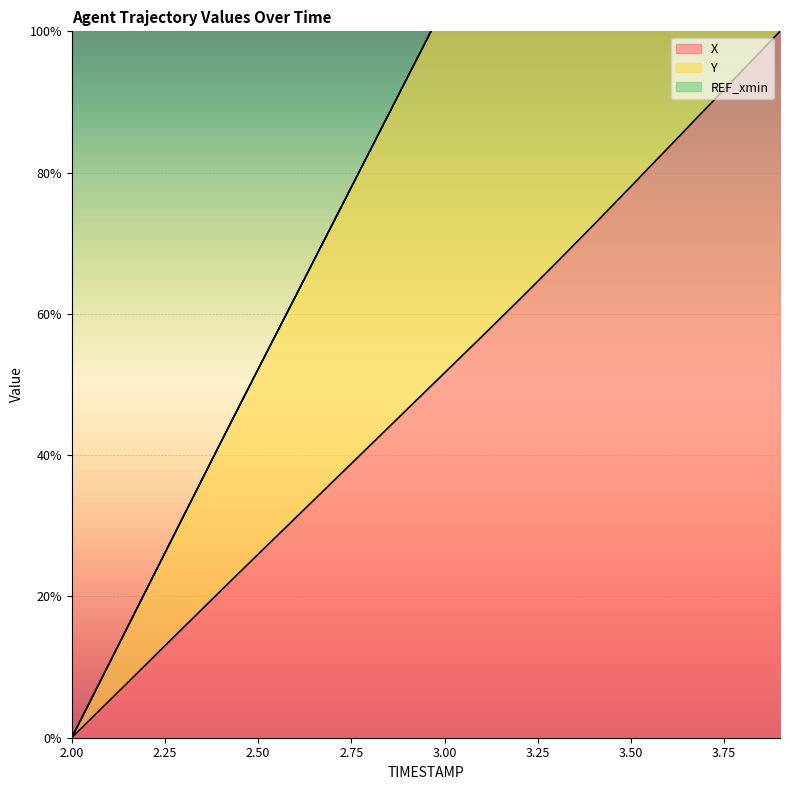

What is the average value of the X series?

49.4